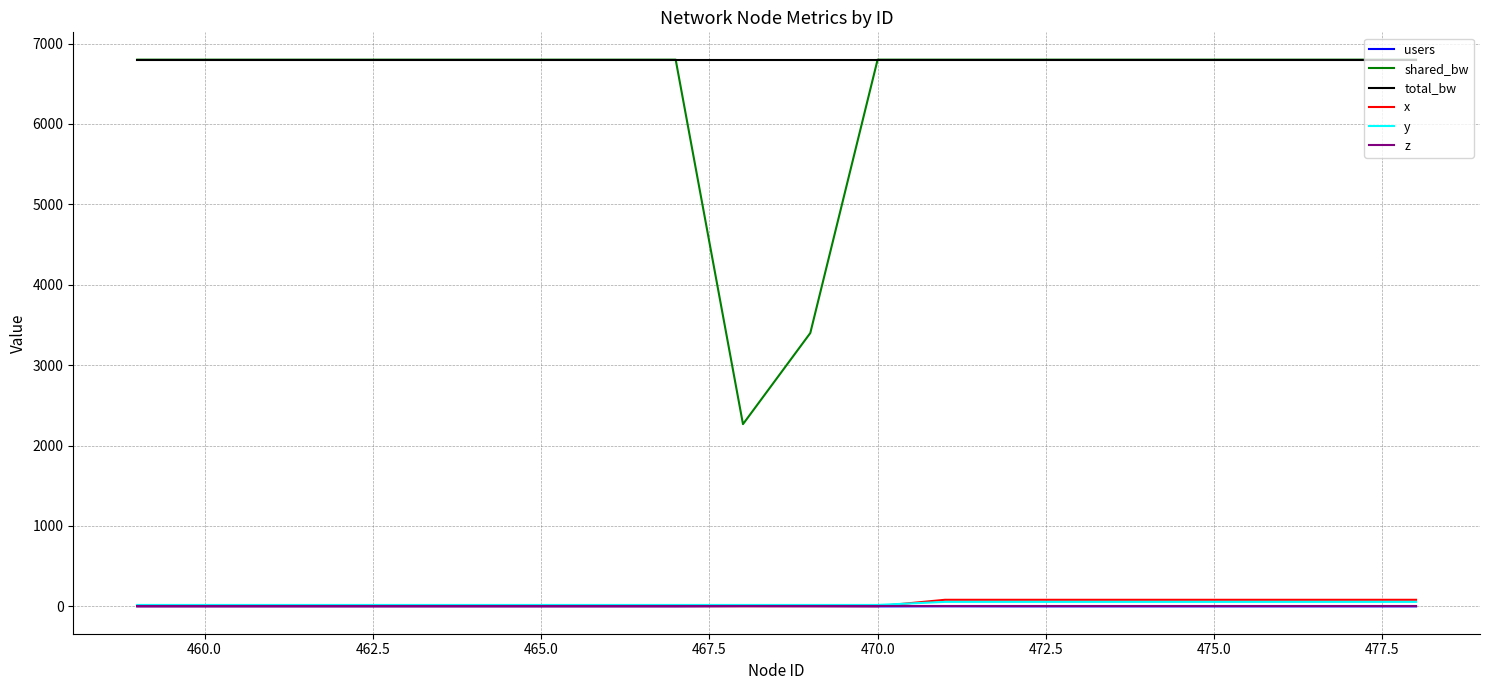

True or false: y and shared_bw intersect in this chart.

False